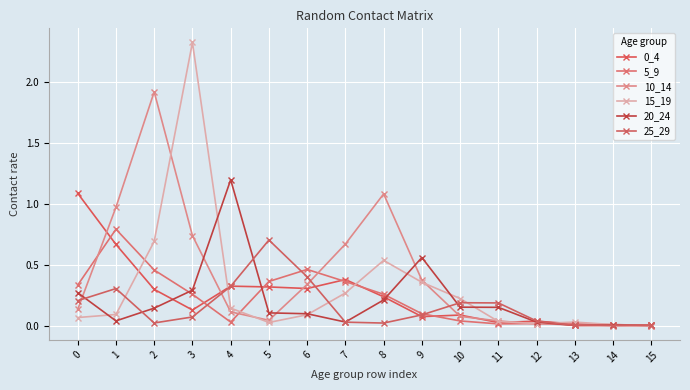

Reading left to right, transcribe all the data shown in this chart.

0_4: 1.1	0.7	0.3	0.1	0.3	0.3	0.3	0.4	0.2	0.1	0.1	0.0	0.0	0.0	0.0	0.0
5_9: 0.3	0.8	0.5	0.3	0.0	0.4	0.5	0.4	0.3	0.1	0.0	0.0	0.0	0.0	0.0	0.0
10_14: 0.1	1.0	1.9	0.7	0.1	0.0	0.3	0.7	1.1	0.4	0.1	0.0	0.0	0.0	0.0	0.0
15_19: 0.1	0.1	0.7	2.3	0.1	0.0	0.1	0.3	0.5	0.4	0.2	0.0	0.0	0.0	0.0	0.0
20_24: 0.3	0.0	0.1	0.3	1.2	0.1	0.1	0.0	0.2	0.6	0.2	0.2	0.0	0.0	0.0	0.0
25_29: 0.2	0.3	0.0	0.1	0.3	0.7	0.4	0.0	0.0	0.1	0.2	0.2	0.0	0.0	0.0	0.0